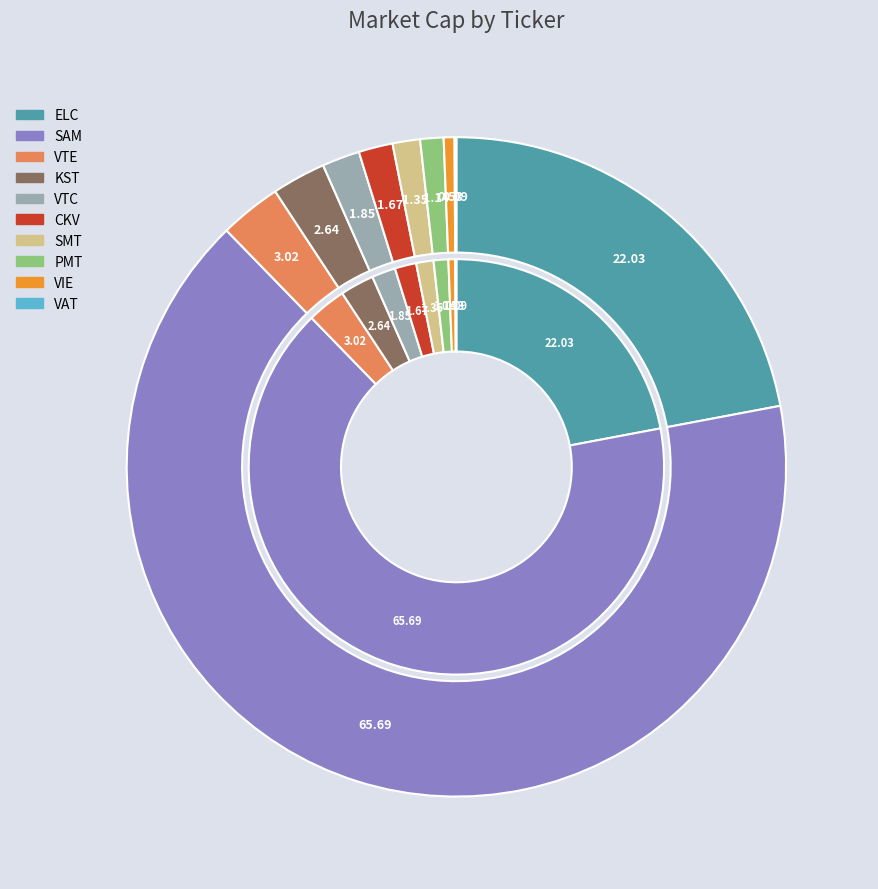

What is the largest slice in the pie chart?

SAM